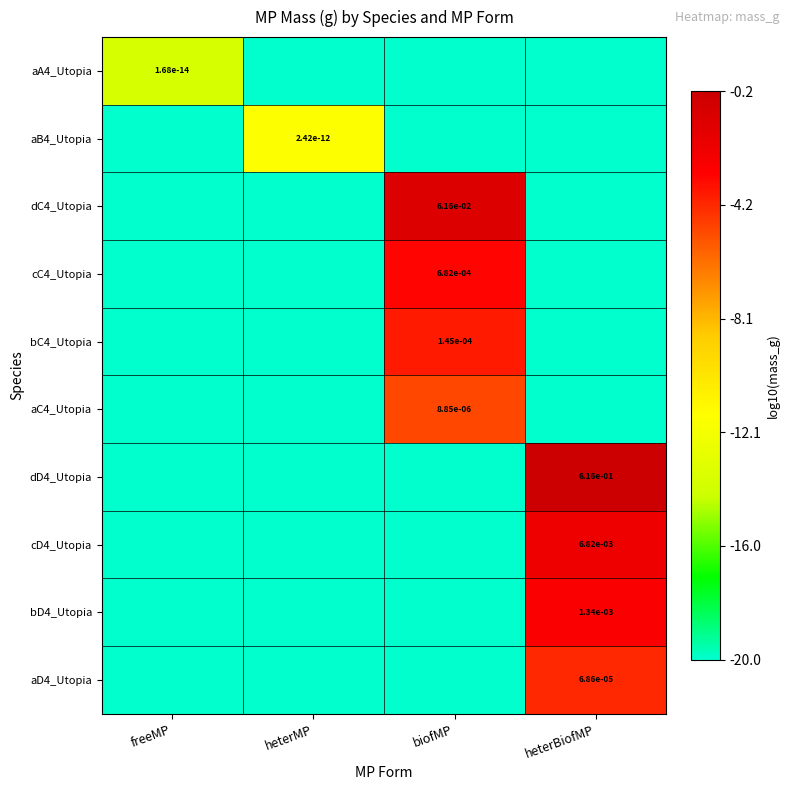

Is it true that aC4_Utopia equals 0.0 at biofMP?

True